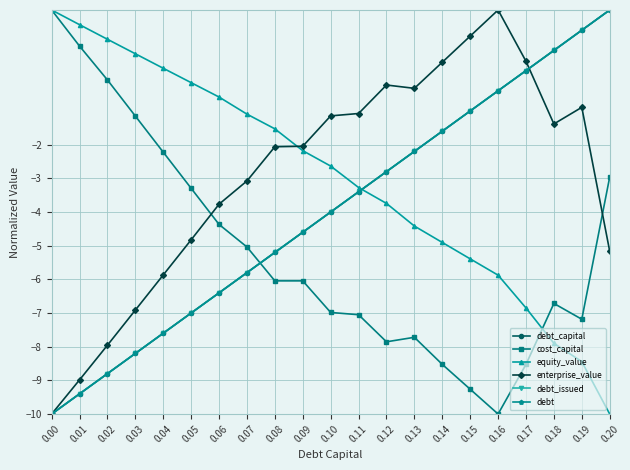

Does the chart have visible grid lines?

Yes